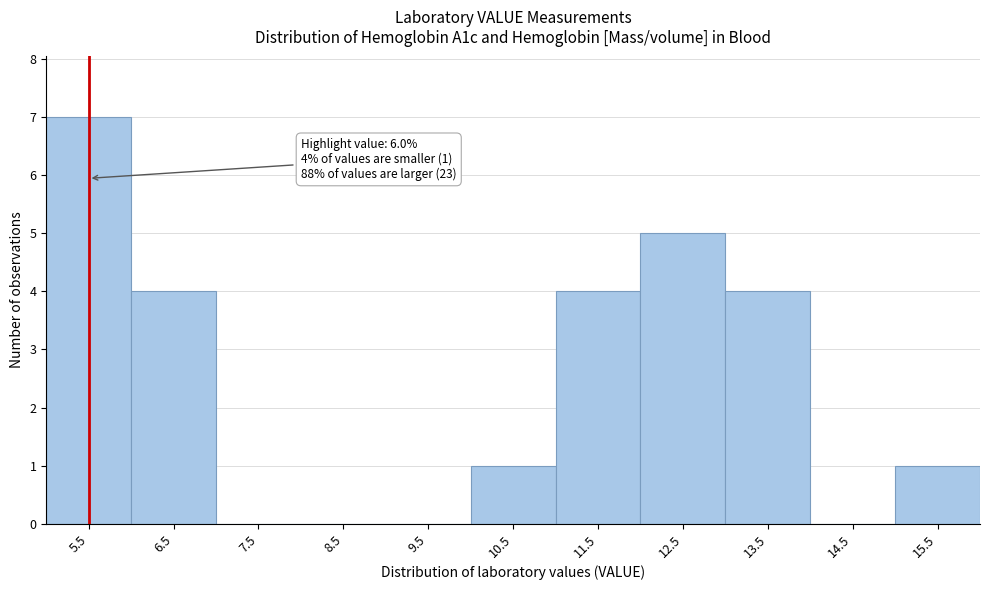

Reading left to right, transcribe all the data shown in this chart.

5.5=7	6.5=4	7.5=0	8.5=0	9.5=0	10.5=1	11.5=4	12.5=5	13.5=4	14.5=0	15.5=1